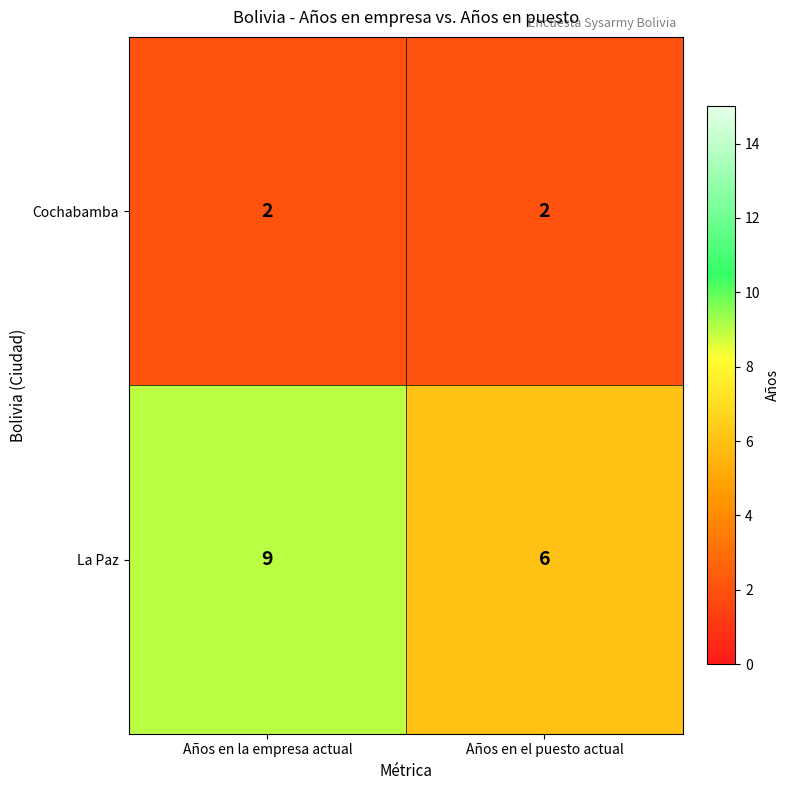

What is the difference between the highest and lowest values at Años en el puesto actual?

4